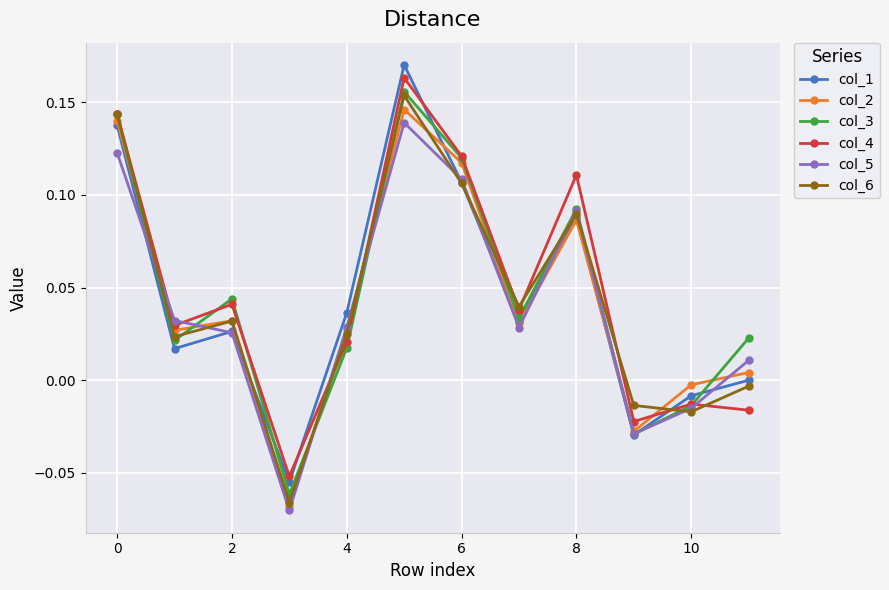

In col_5, how many points are lower than both neighbors (excluding endpoints)?

3